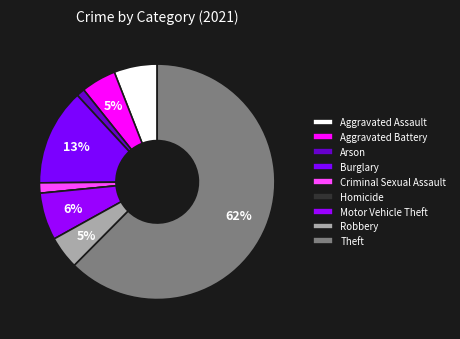

Is it true that Robbery is 5% of the pie?

True